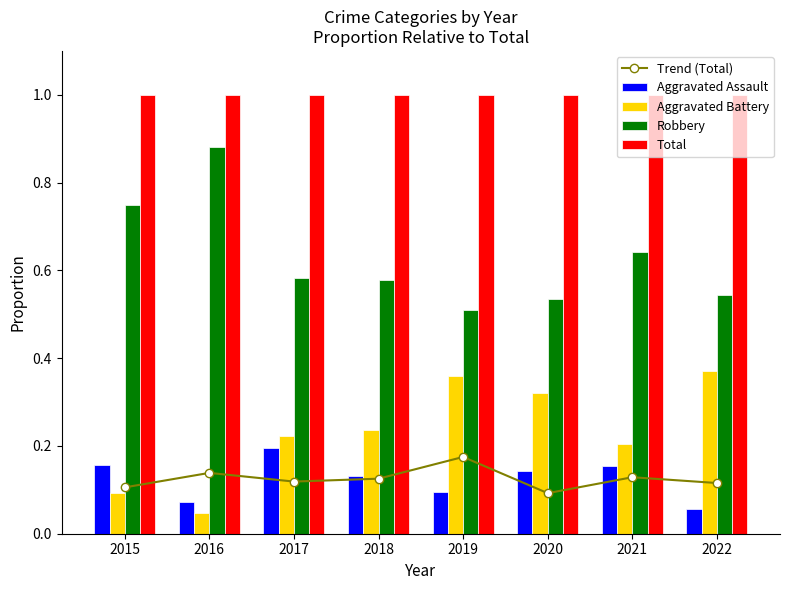

The value of Aggravated Battery at 2017 is 0.4. True or false?

False